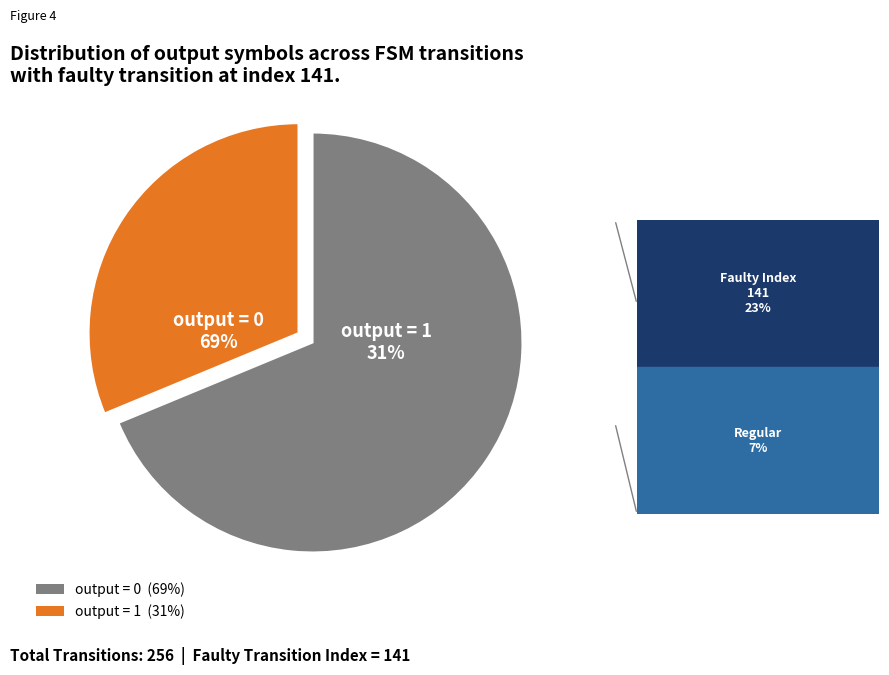

Which category has the smallest portion of the pie?

output_symbol=1